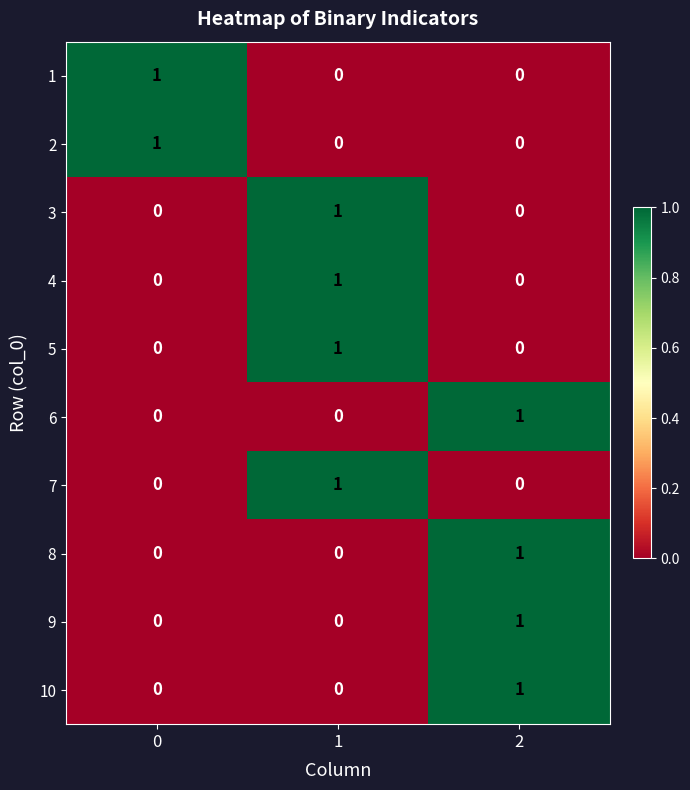

Count the number of categories in the chart.

3